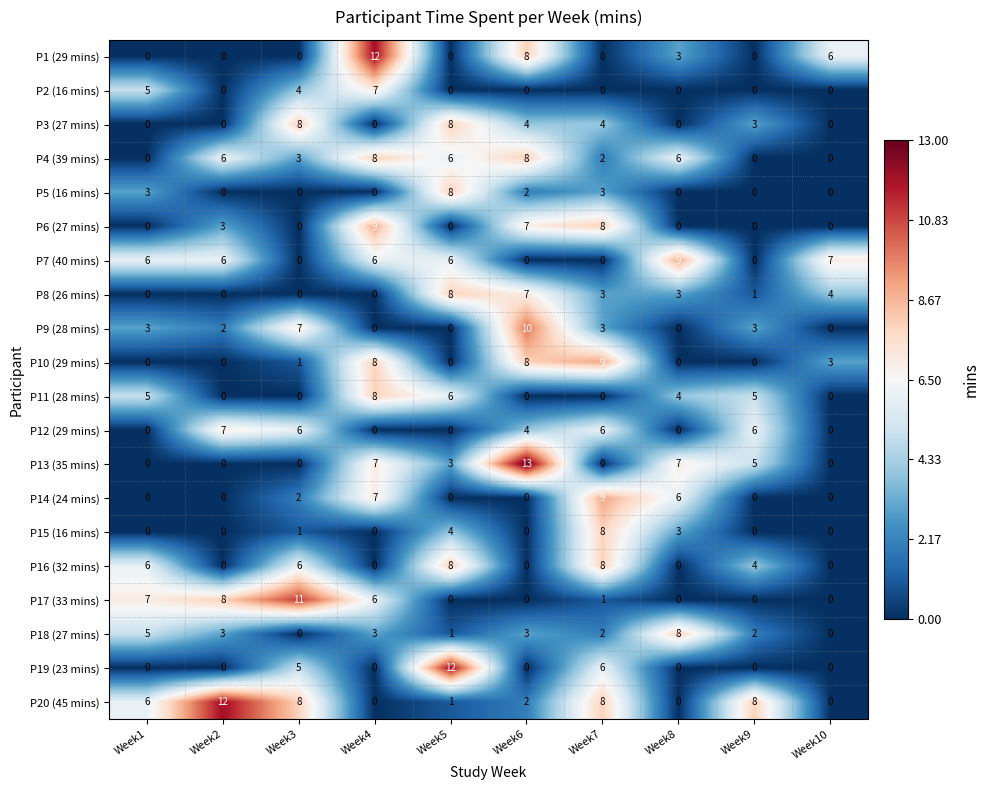

What is the sum of all P10 (29 mins) values?

29